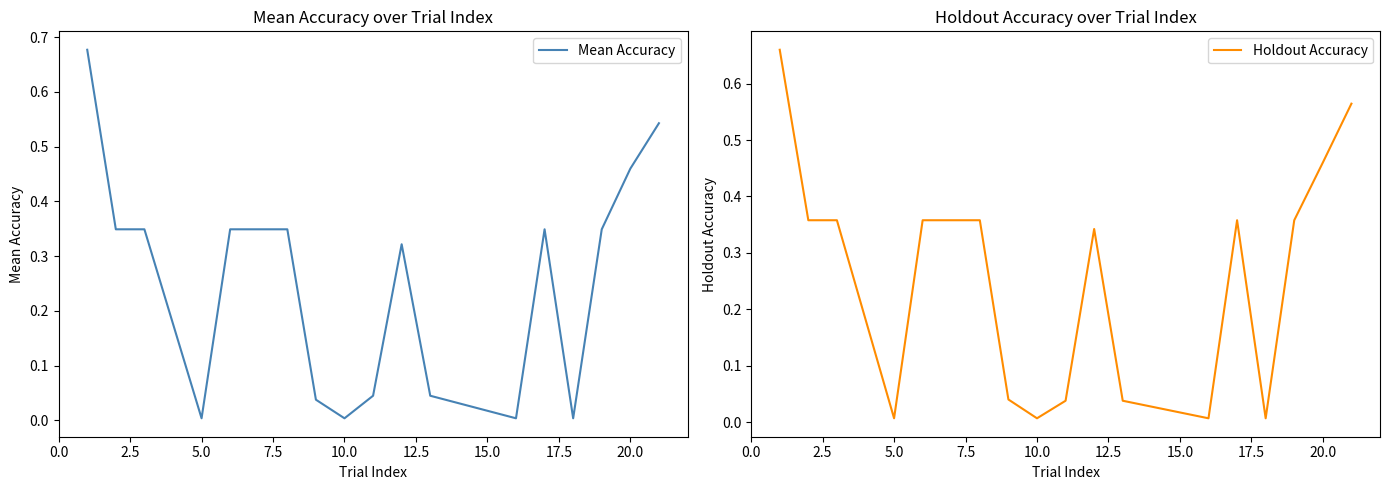

What is the difference between the maximum and minimum values in the Mean Accuracy series?

0.7